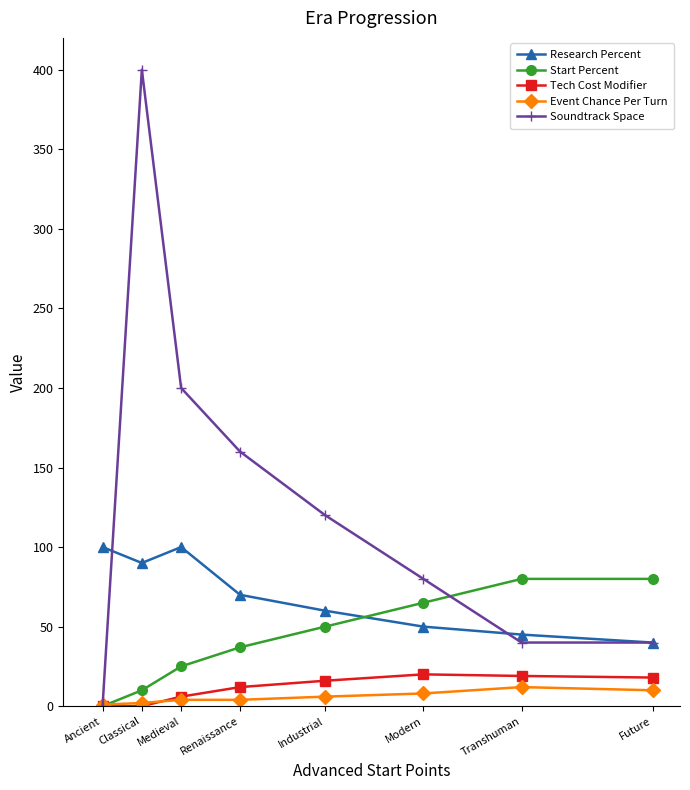

What is the total value across all series at Future?

188